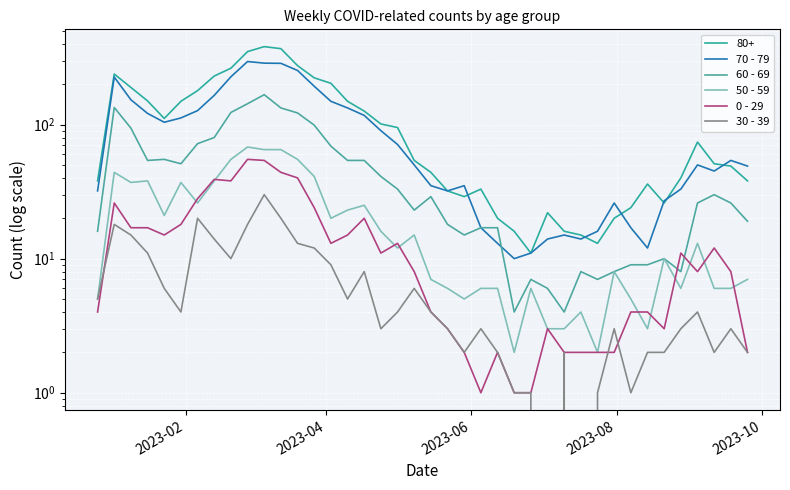

What are all the series names shown in the legend?

70 - 79, 60 - 69, 50 - 59, 0 - 29, 30 - 39